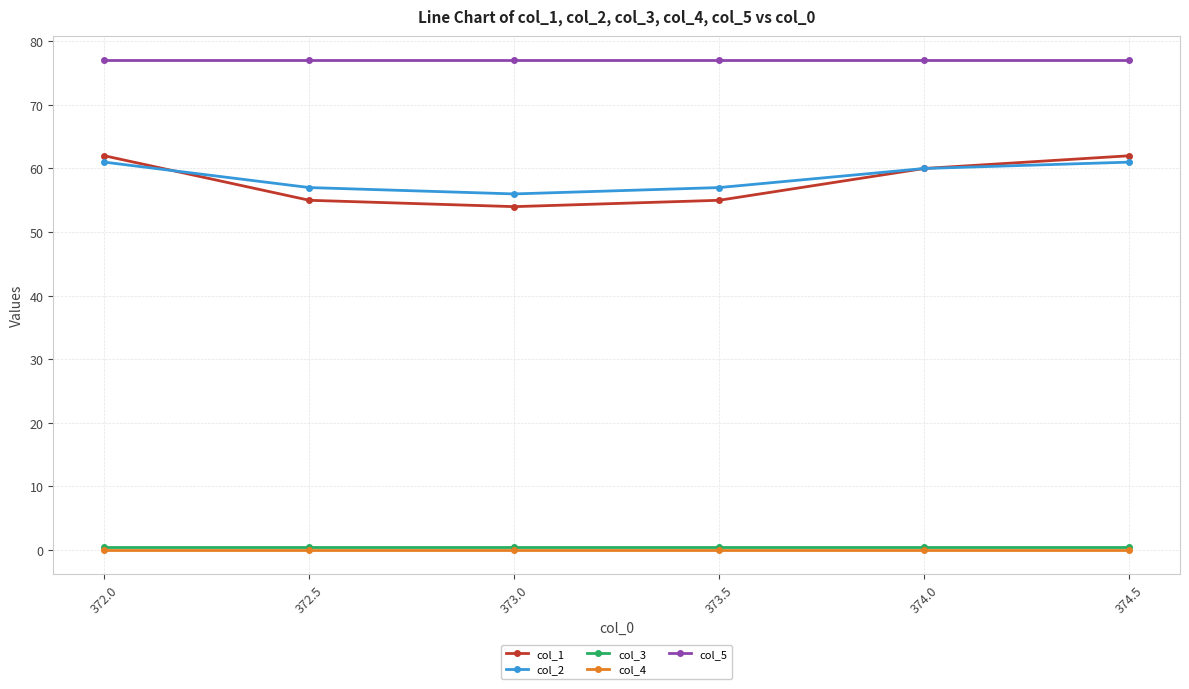

The col_2 series shows 60.0 at 374.0. True or false?

True